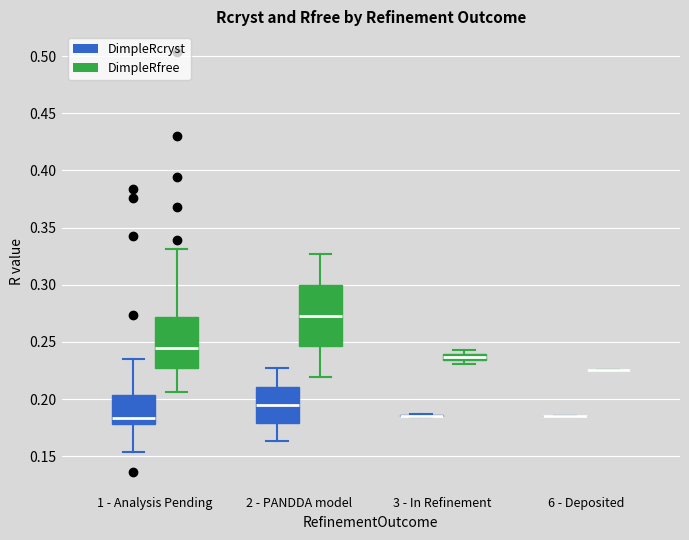

Comparing the boxes themselves (not the whiskers), which one is the tallest?

2 - PANDDA model (DimpleRfree)